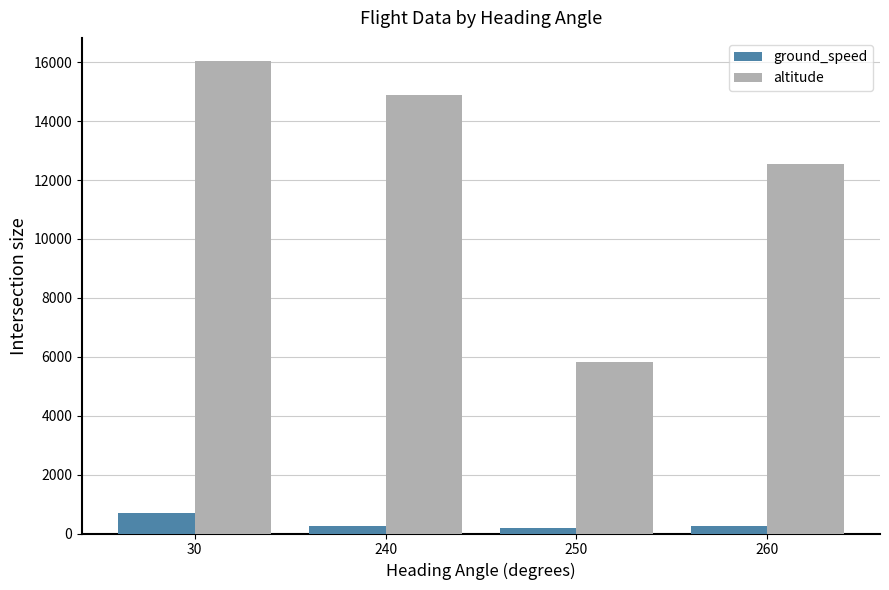

The value of ground_speed at 30 is 686. True or false?

True